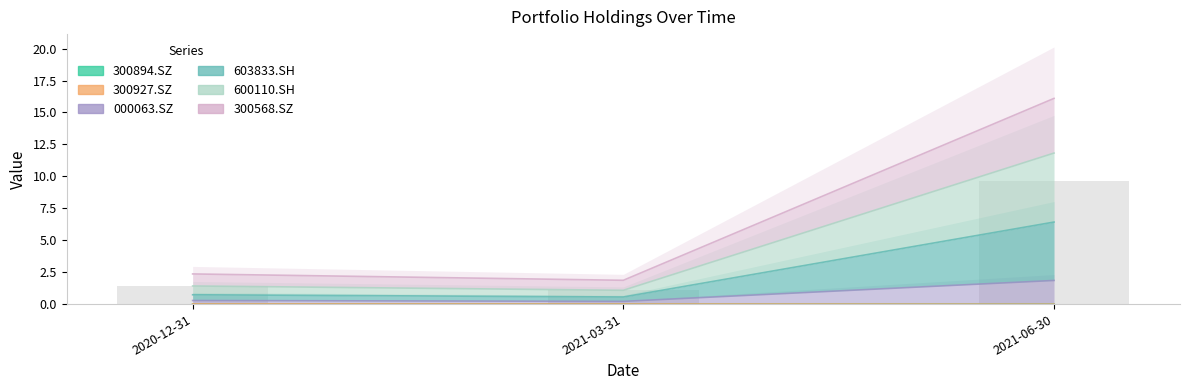

Count the number of data series in this chart.

6